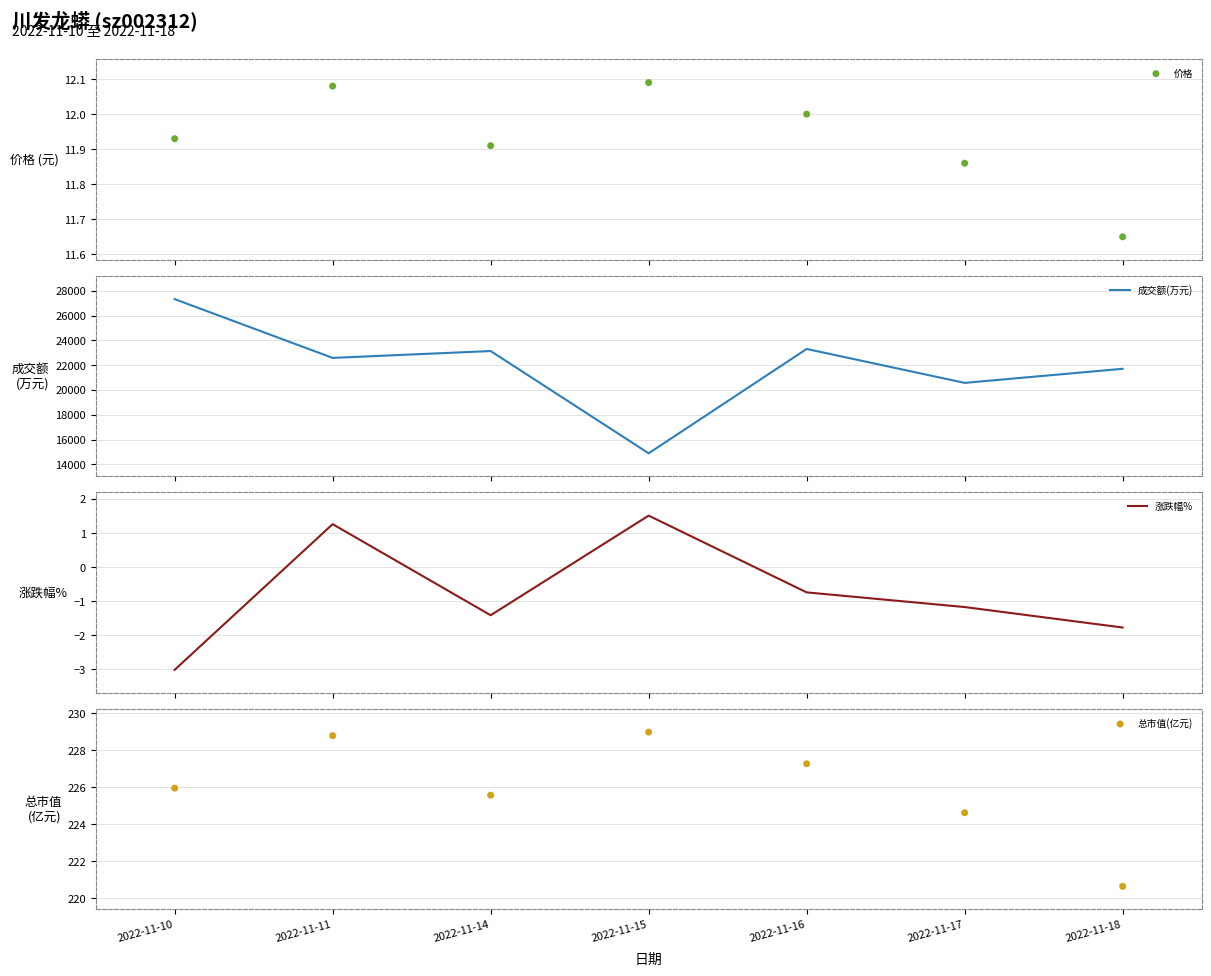

At which category is the sum across all series the highest?

2022-11-10